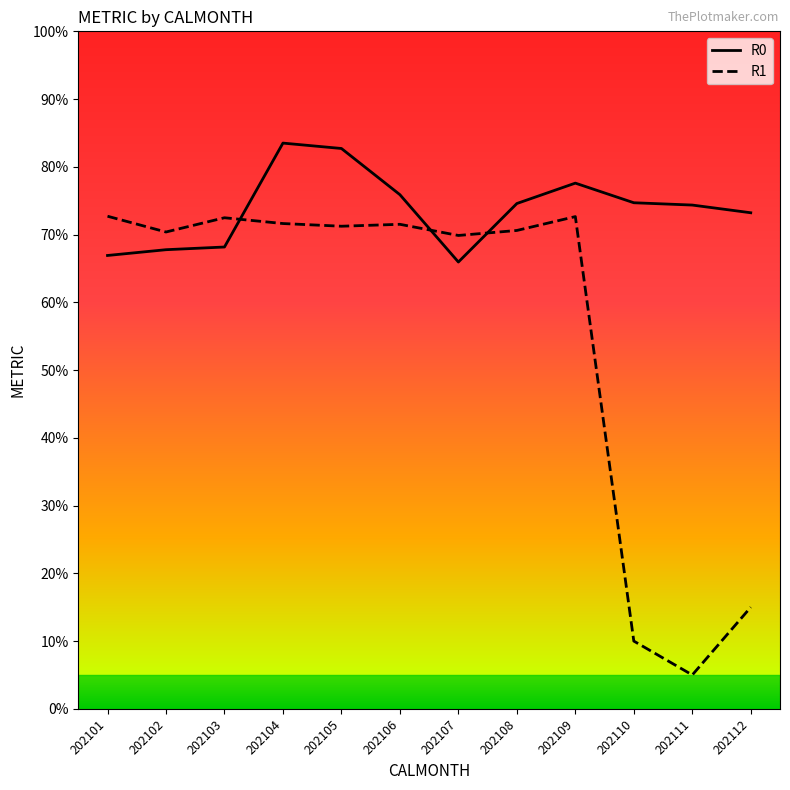

List the series in order of their peak value, lowest first.

R1, R0